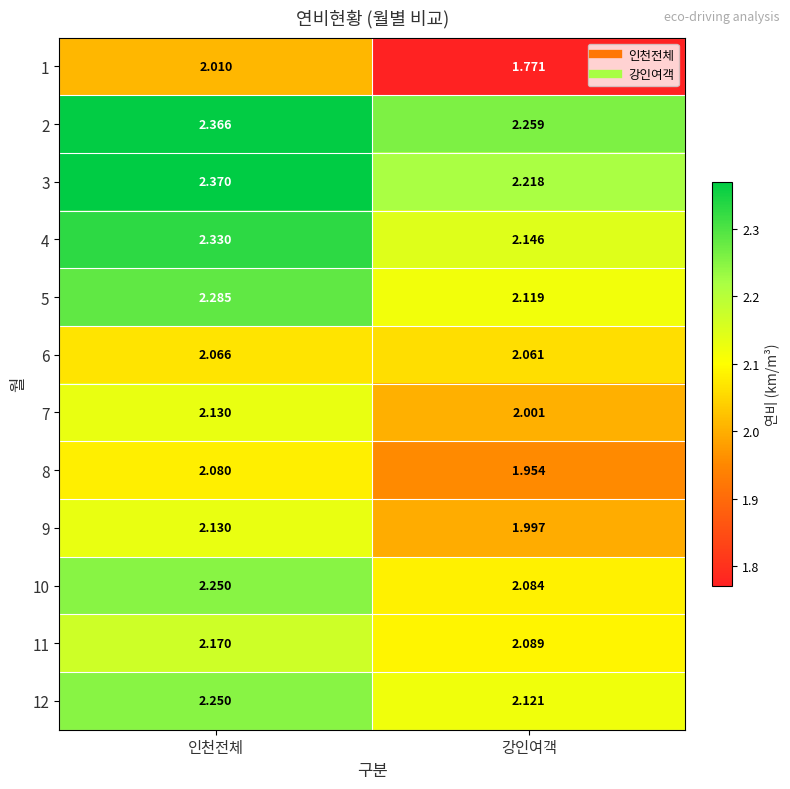

Where is 4 nearest to the value 2?

강인여객